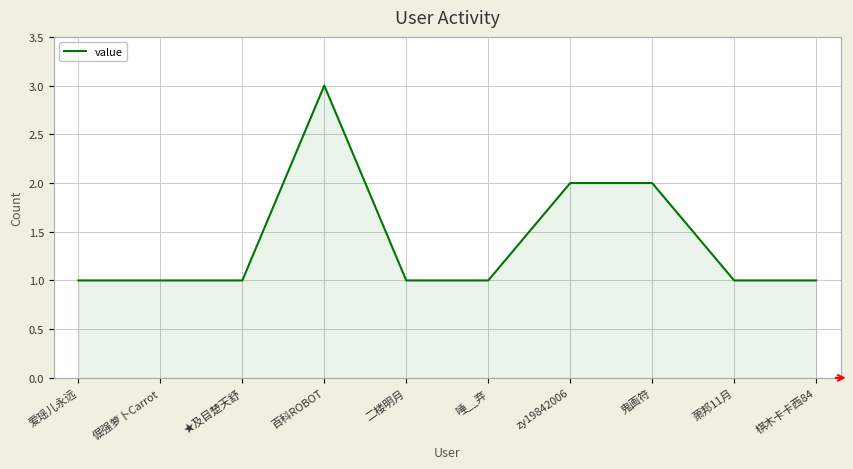

Reading left to right, list all the values displayed in this chart.

1	1	1	3	1	1	2	2	1	1